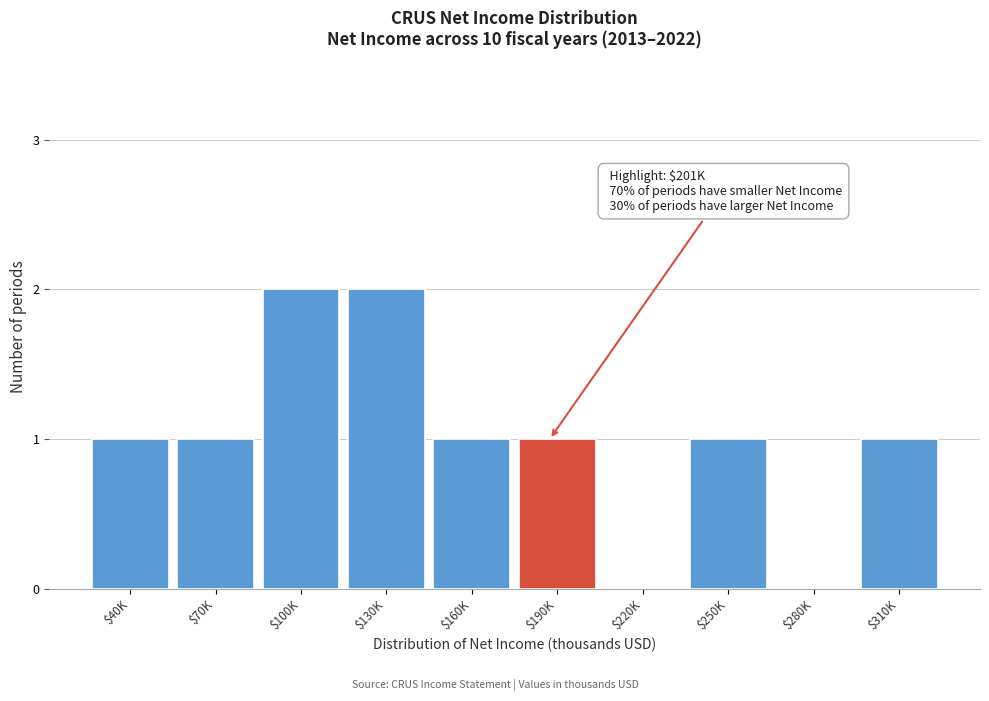

True or false: the data shows 1 at $220K.

False